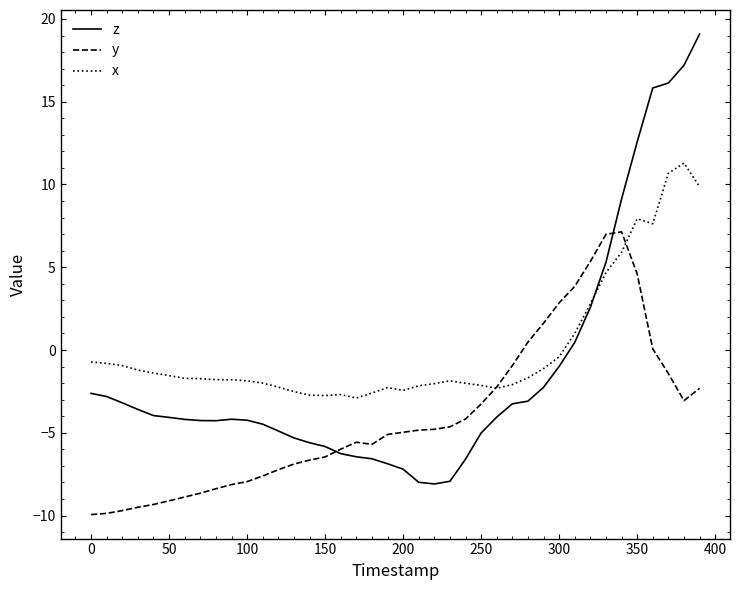

What is the sum of all x values?

3.3